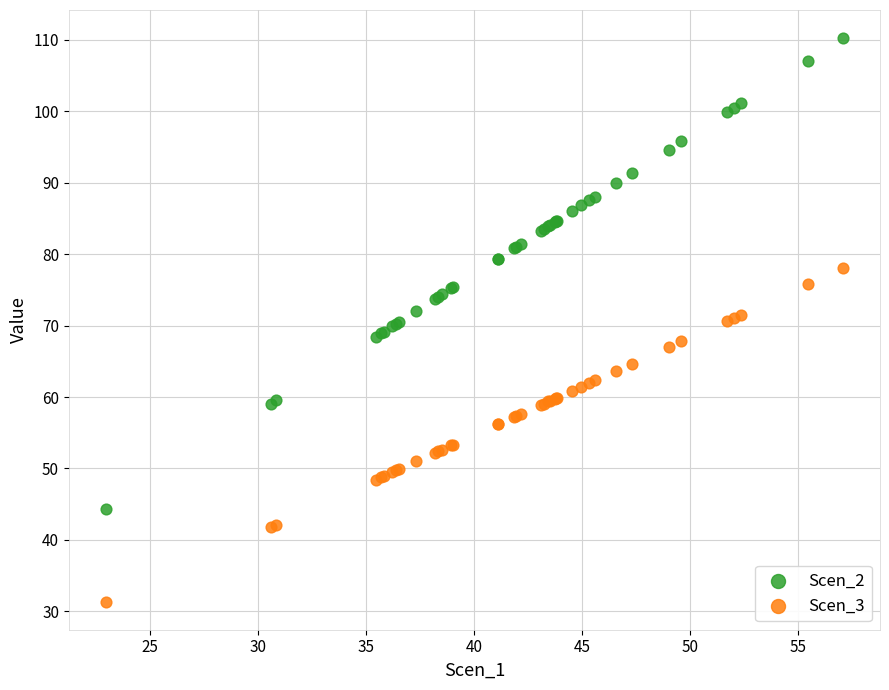

Which series has the largest Y range (max minus min)?

Scen_2